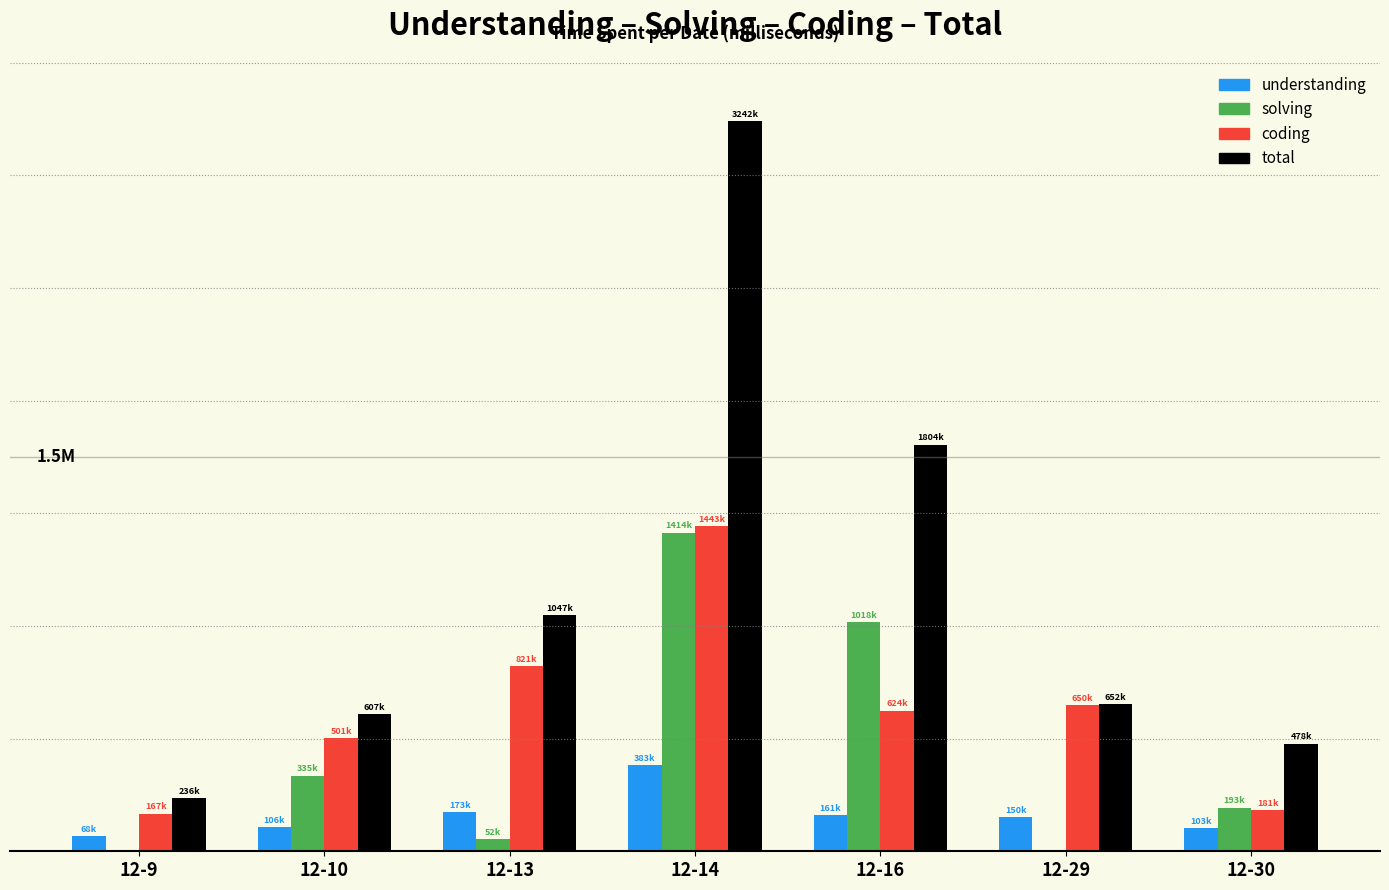

Are the bars grouped side by side (vs. stacked)?

Yes